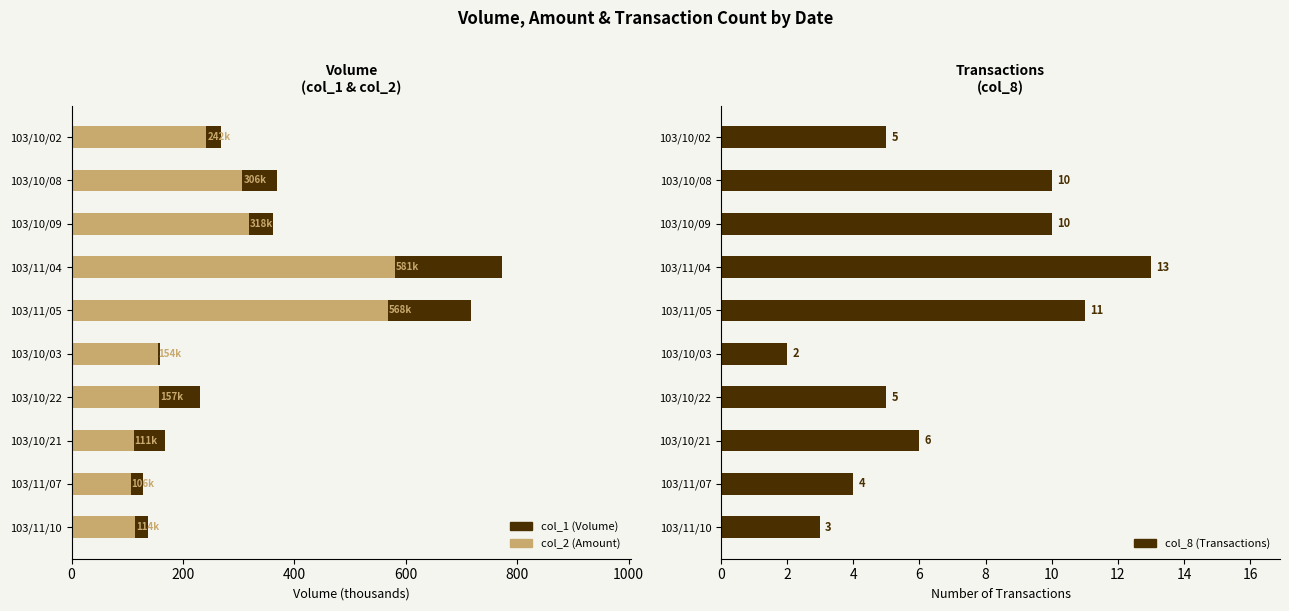

What is the smallest value displayed?

2